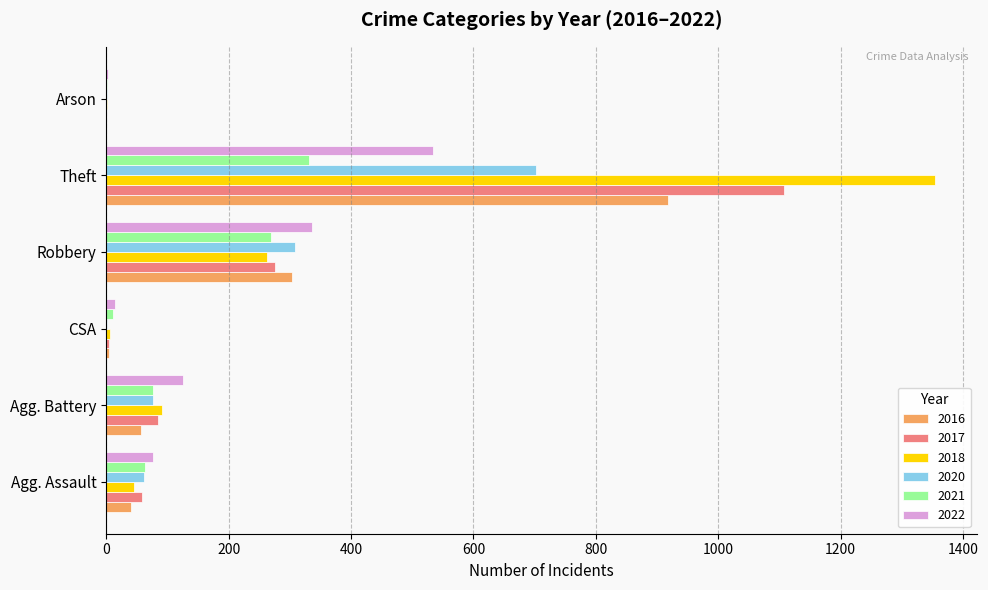

Is the value of 2018 at Arson greater than the value of 2016 at Agg. Assault?

No